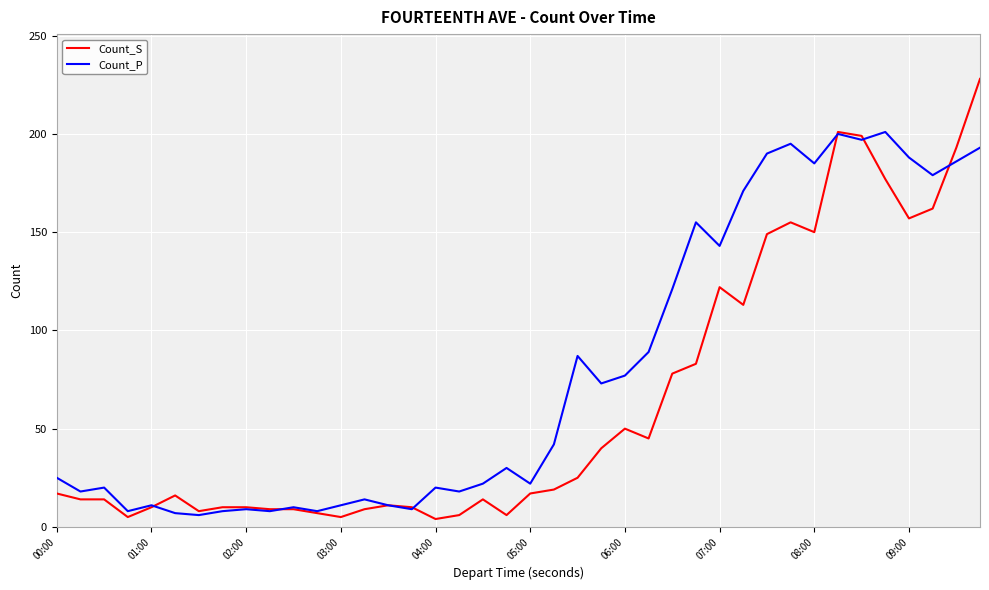

What is the highest value of the Count_P series?

201